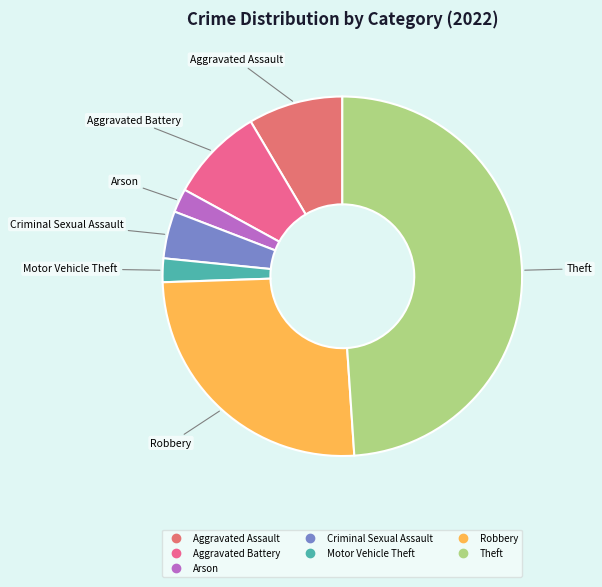

Is there any slice that represents more than half of the pie?

No